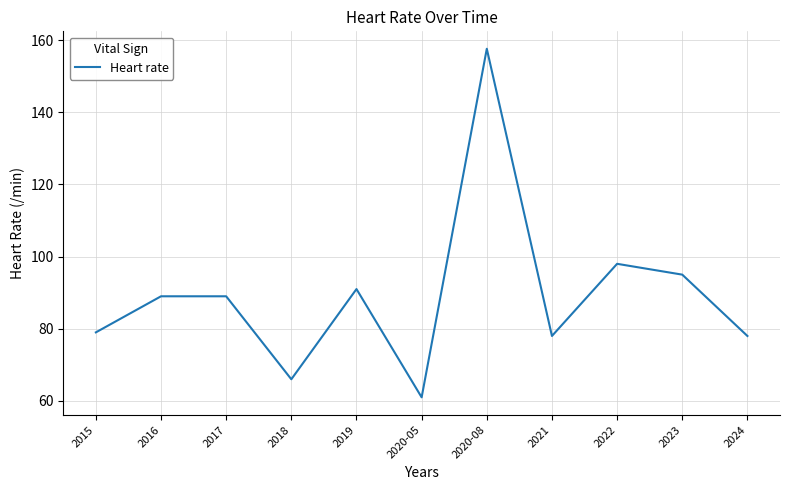

Is this an area chart (filled region under the line)?

No